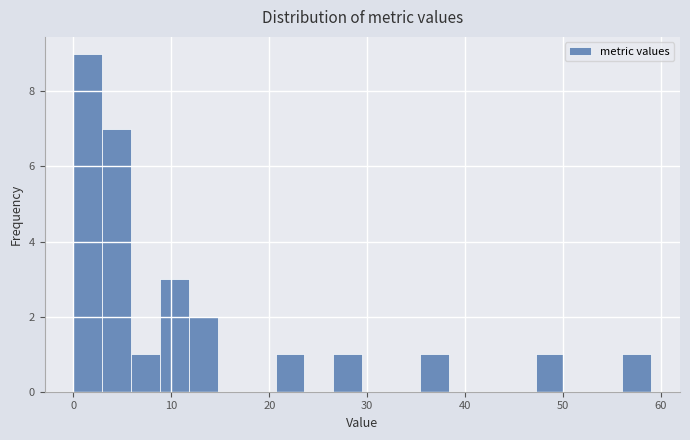

Read against the x-axis, roughly where is the centre of the tallest bar?

1